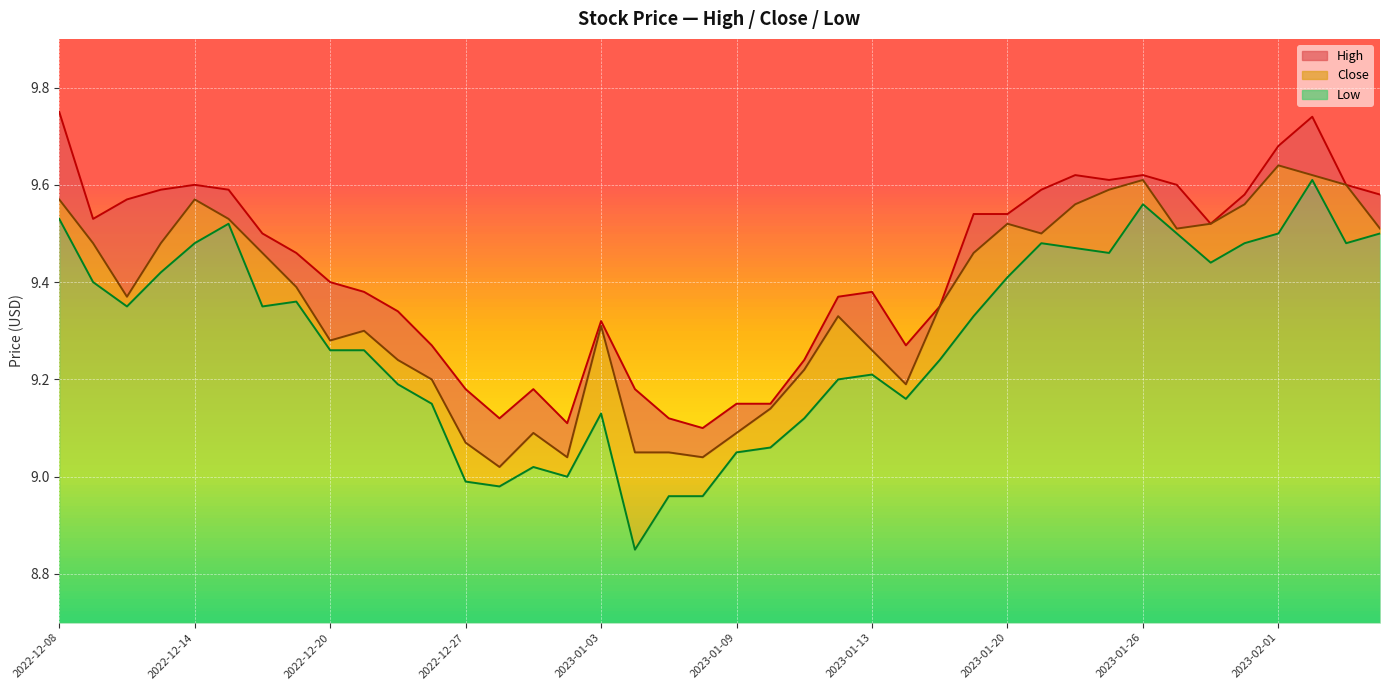

What is the approximate value of High at 2022-12-14?

9.6